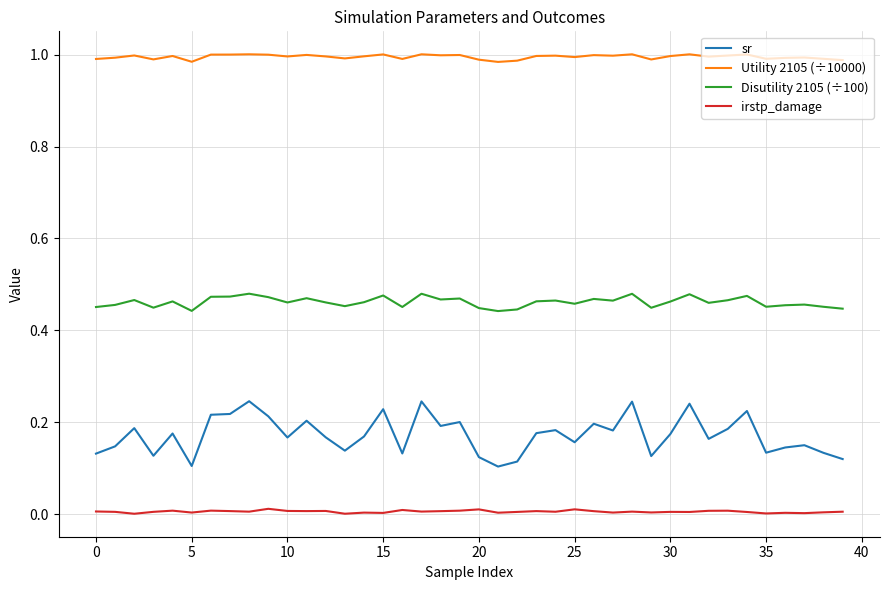

Rank the series by their average value, from lowest to highest.

irstp_damage, sr, Disutility 2105 (÷100), Utility 2105 (÷10000)